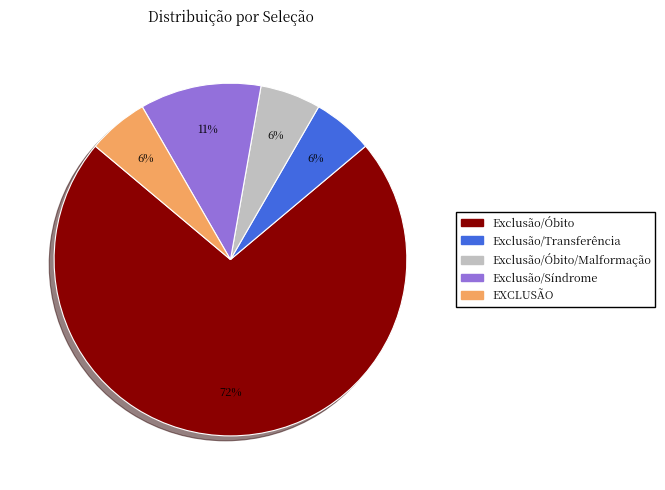

Does any single category account for the majority?

Yes